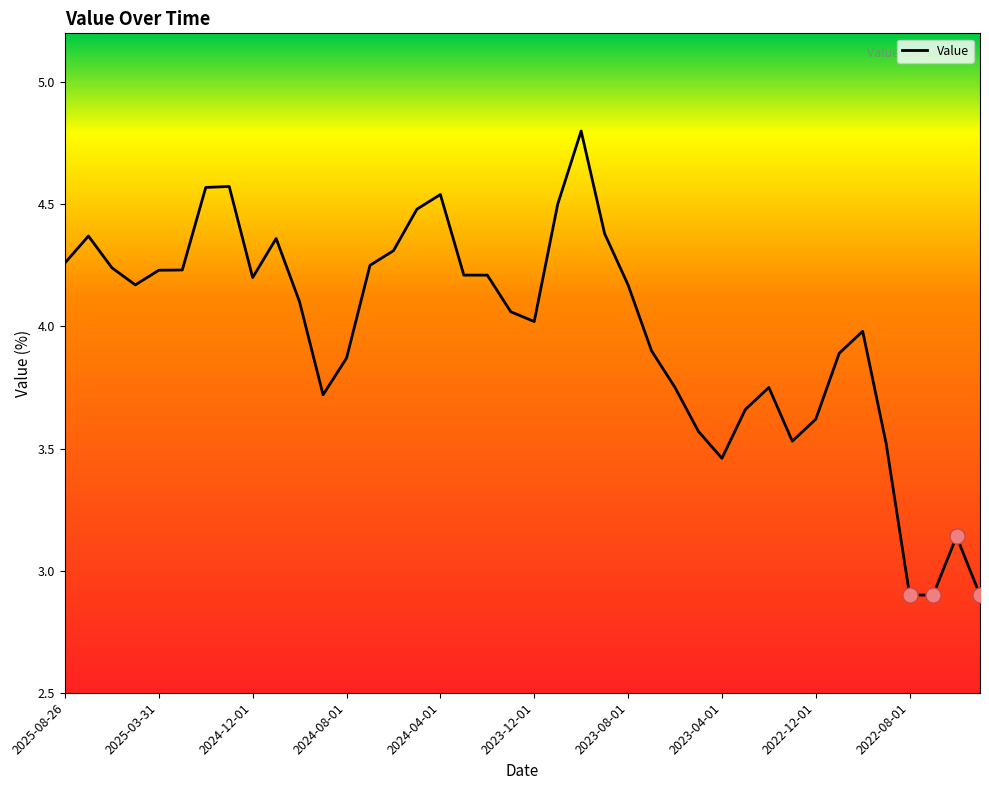

What is the smallest value displayed?

2.9